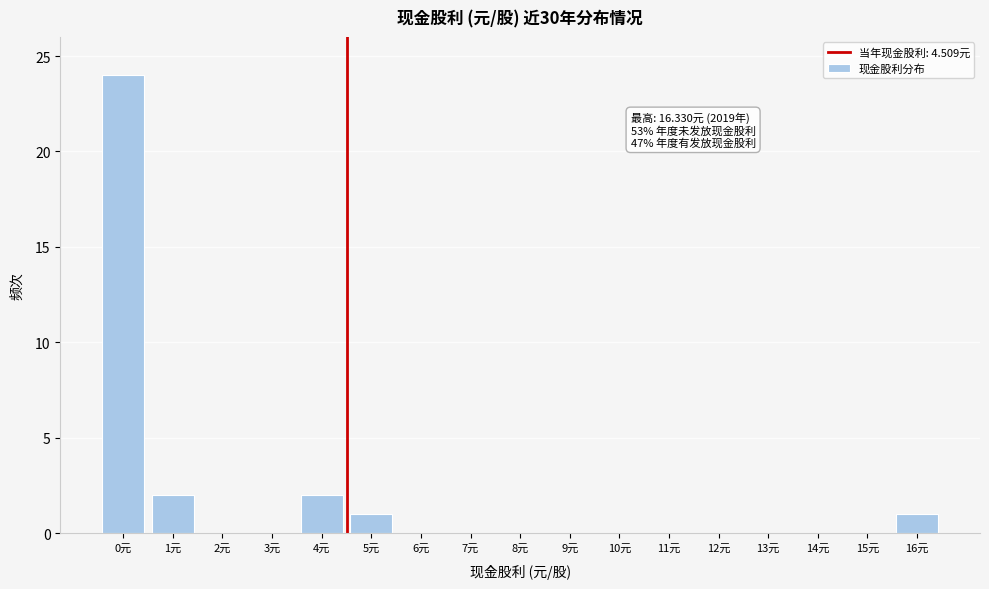

Reading right to left, list all the values displayed in this chart.

16元=1	15元=0	14元=0	13元=0	12元=0	11元=0	10元=0	9元=0	8元=0	7元=0	6元=0	5元=1	4元=2	3元=0	2元=0	1元=2	0元=24